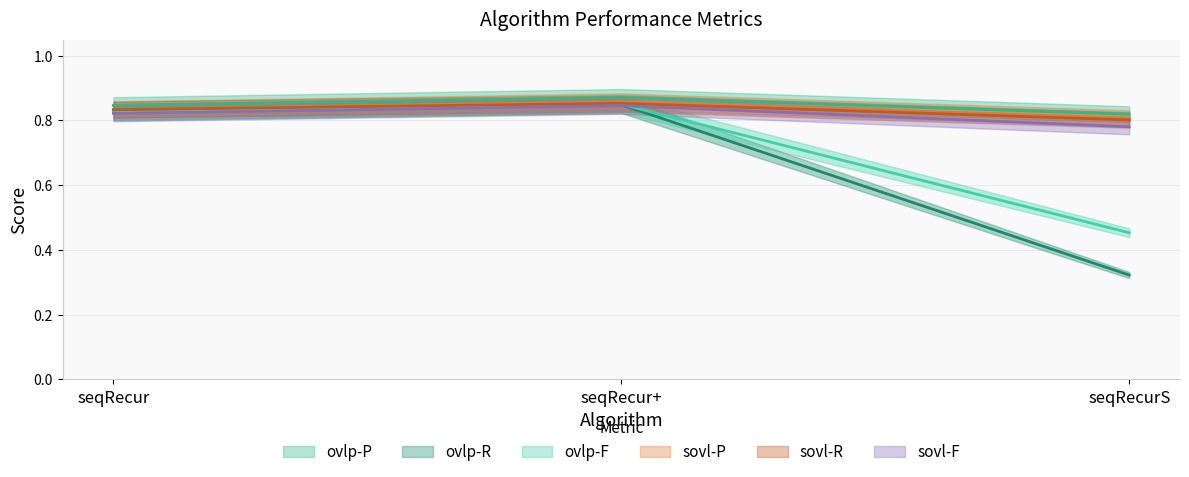

Read the sovl-F value at seqRecurS.

0.8